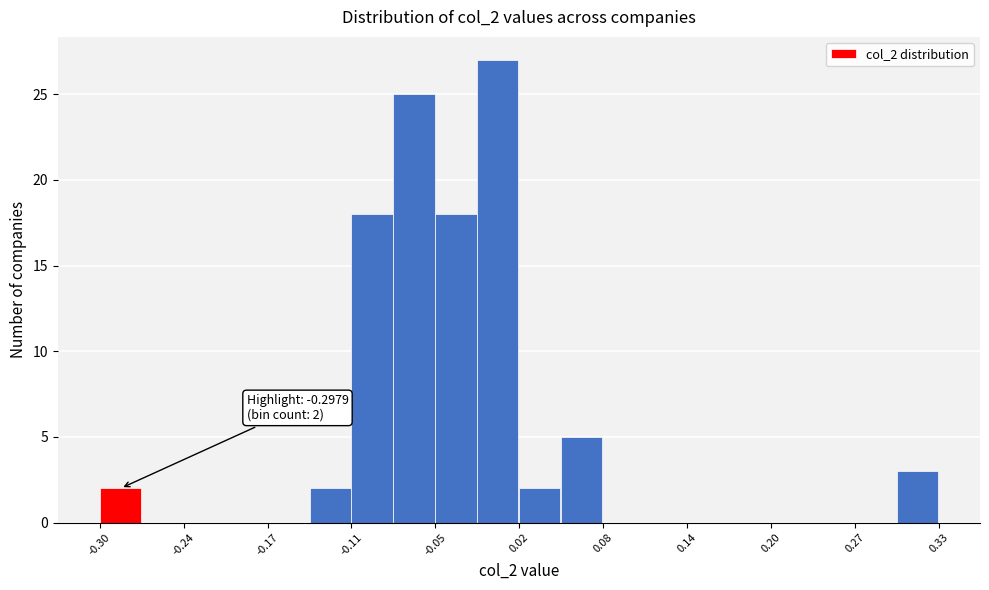

Around what value on the x-axis is the tallest bar? Give the approximate position of its centre, as read against the axis.

0.00